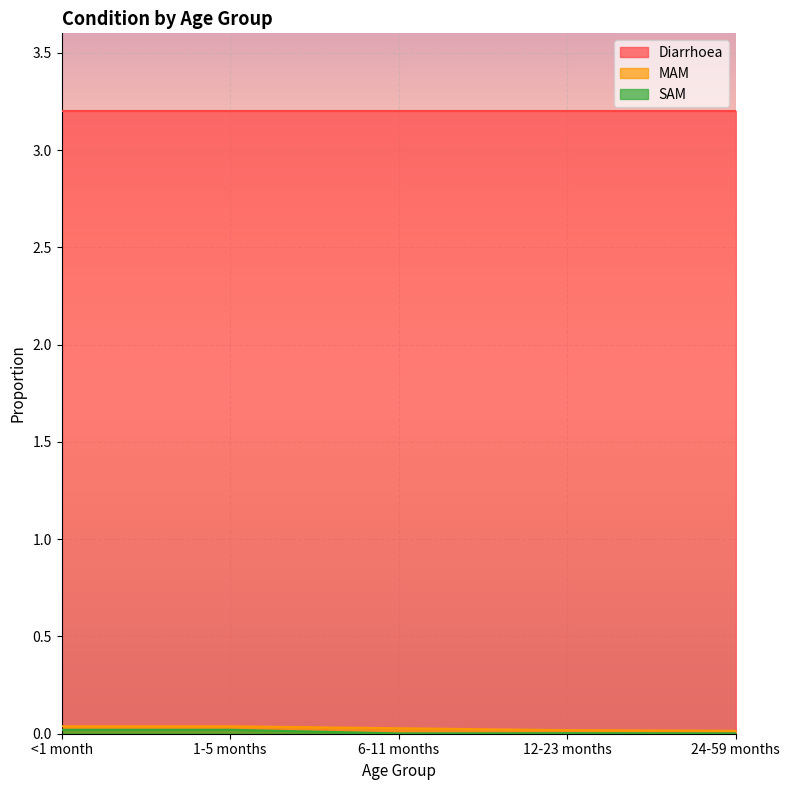

True or false: MAM and SAM intersect in this chart.

False